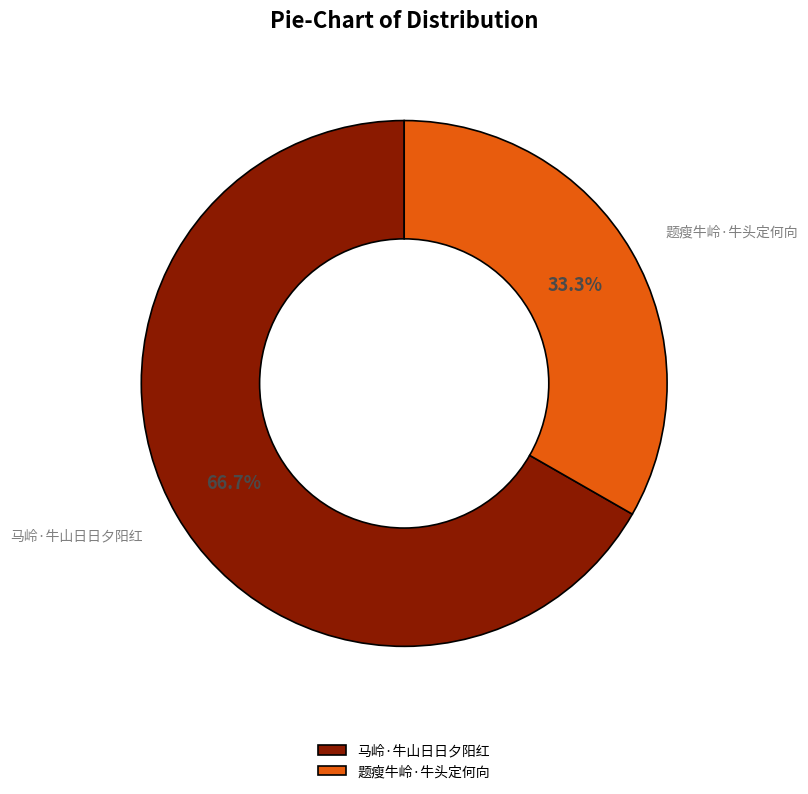

Rank the categories by value from highest to lowest.

马岭·牛山日日夕阳红, 题瘦牛岭·牛头定何向